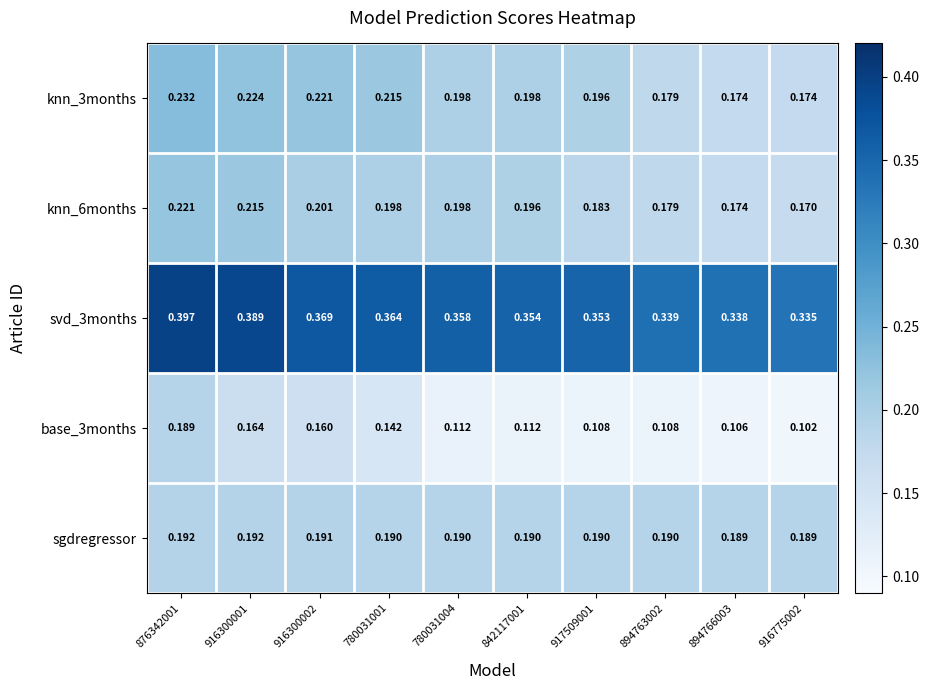

Is the value of knn_3months at 916300001 greater than the value of base_3months at 917509001?

Yes